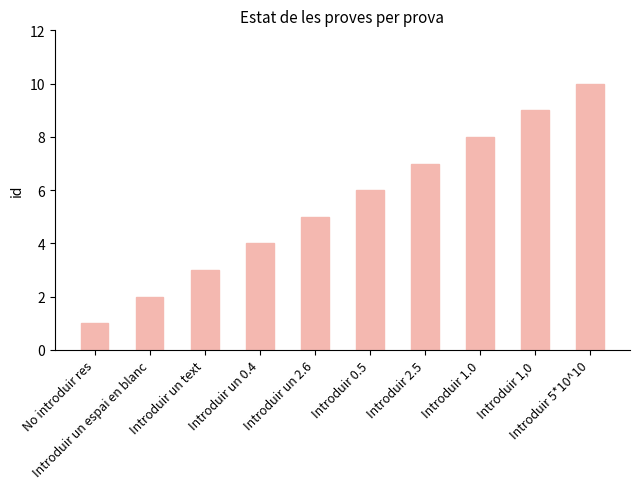

Between Introduir un 0.4 and Introduir 1,0, which is larger?

Introduir 1,0